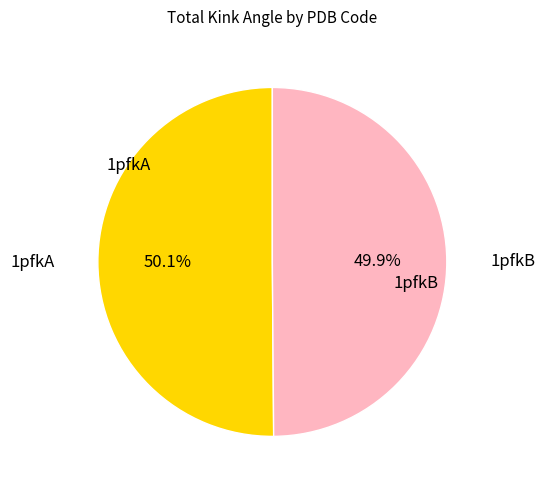

How many segments does this pie chart have?

2